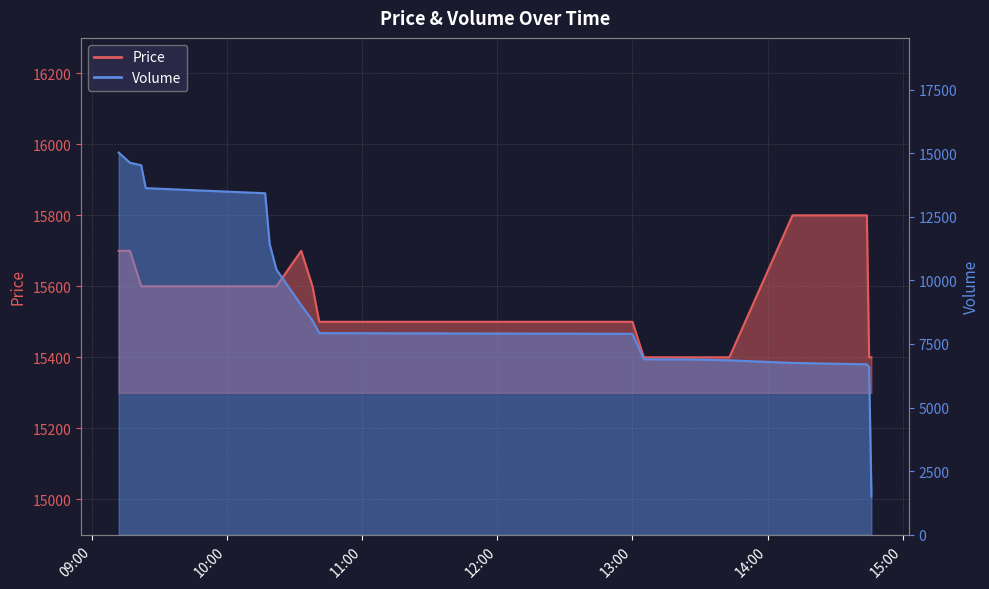

What are all the series names shown in the legend?

Price, Volume